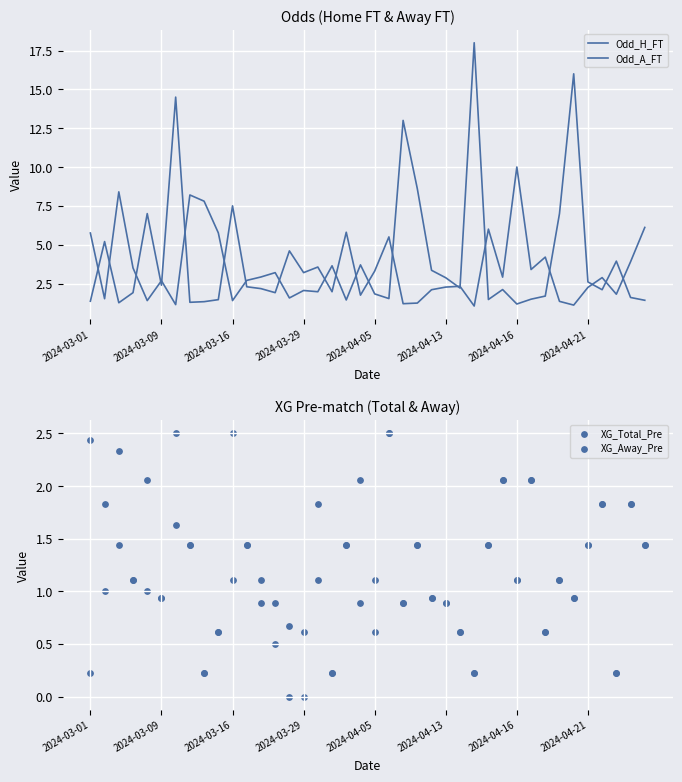

Which series has the widest spread of Y values?

Odd_A_FT